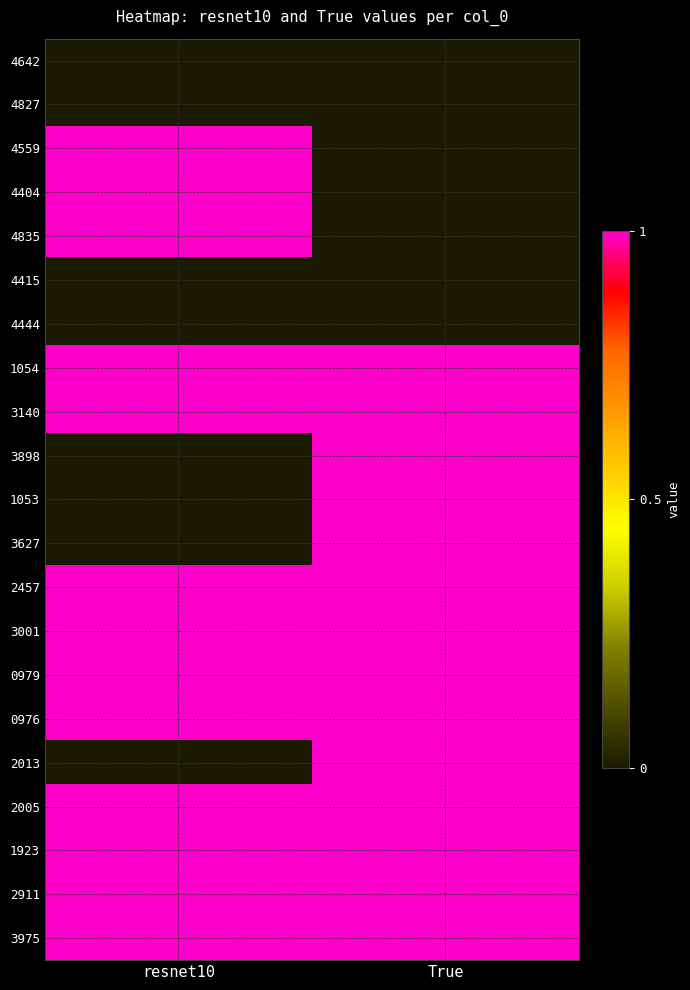

What is the spread (max minus min) of values at True?

1